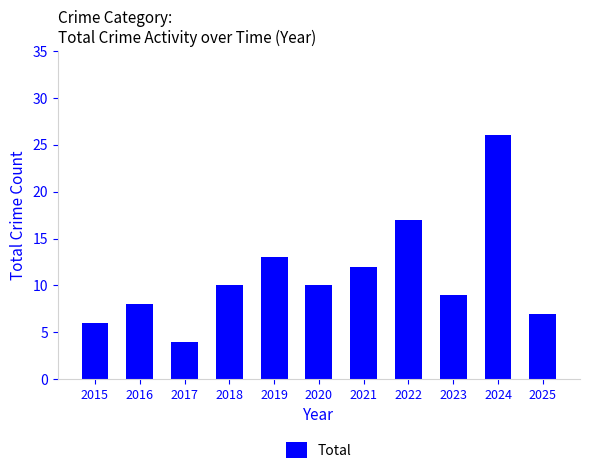

Between 2019 and 2023, which is larger?

2019